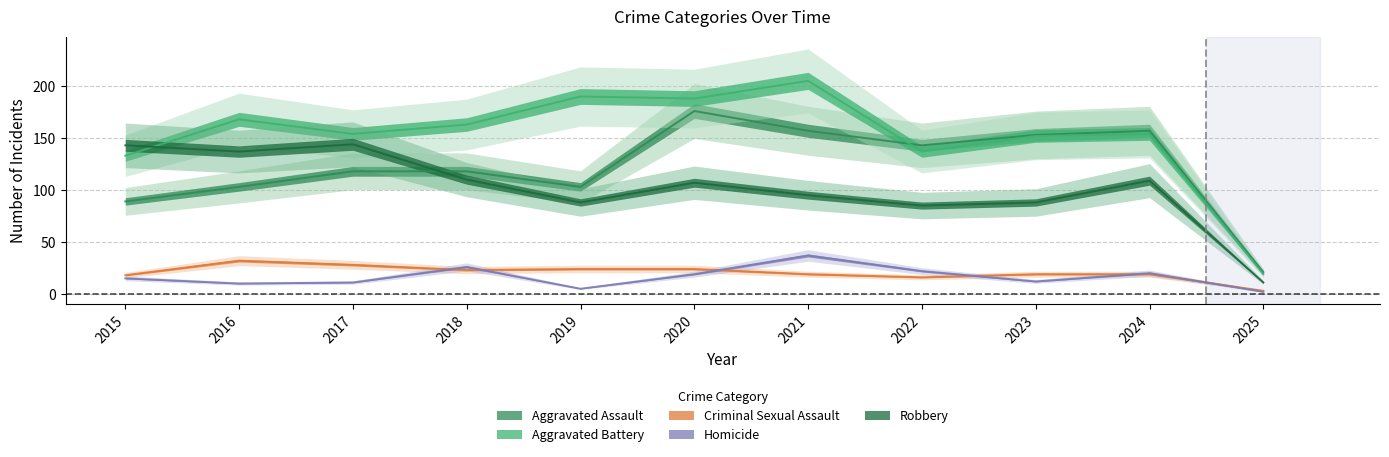

True or false: Aggravated Assault has more than 2 points higher than both neighbors.

False